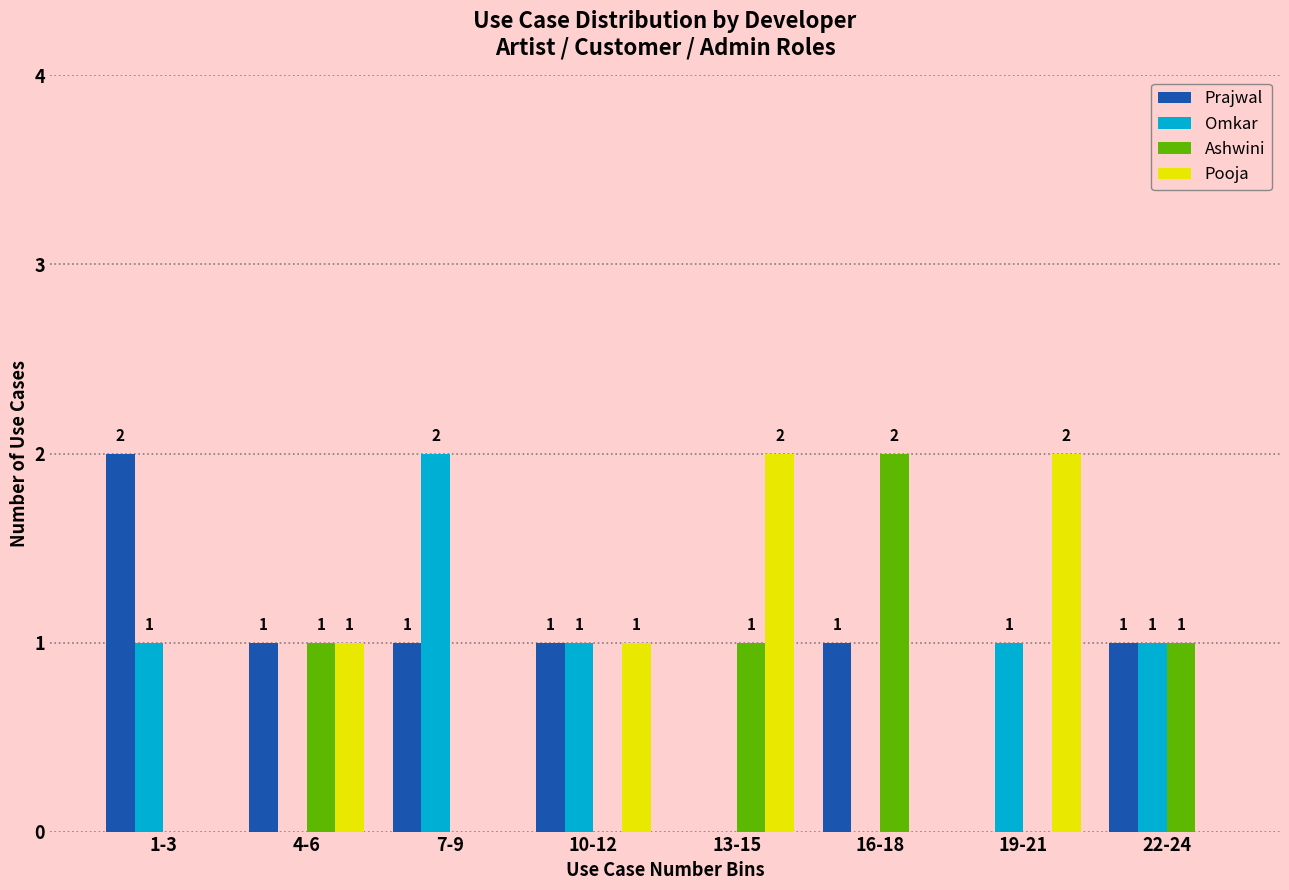

Reading right to left, what are all the values shown in this chart?

Prajwal: 22-24=1	19-21=0	16-18=1	13-15=0	10-12=1	7-9=1	4-6=1	1-3=2
Omkar: 22-24=1	19-21=1	16-18=0	13-15=0	10-12=1	7-9=2	4-6=0	1-3=1
Ashwini: 22-24=1	19-21=0	16-18=2	13-15=1	10-12=0	7-9=0	4-6=1	1-3=0
Pooja: 22-24=0	19-21=2	16-18=0	13-15=2	10-12=1	7-9=0	4-6=1	1-3=0